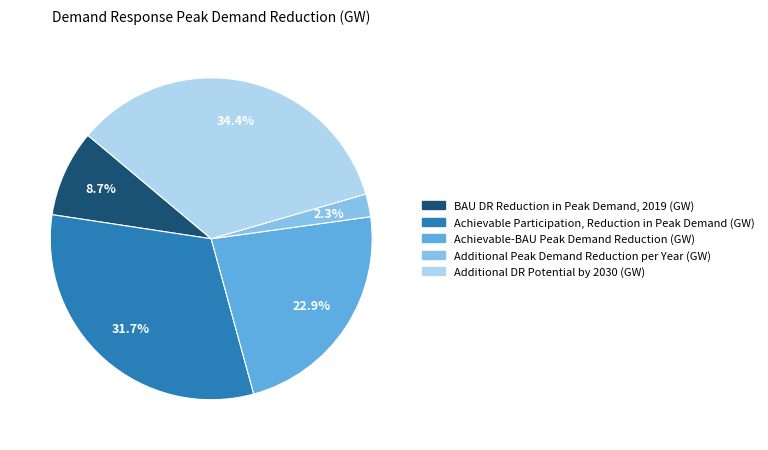

Which has a higher value, Additional Peak Demand Reduction per Year (GW) or Achievable Participation, Reduction in Peak Demand (GW)?

Achievable Participation, Reduction in Peak Demand (GW)